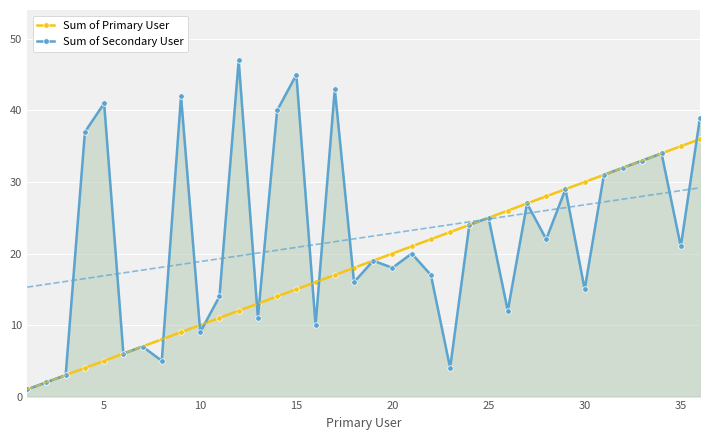

What is the maximum value shown in the chart?

47